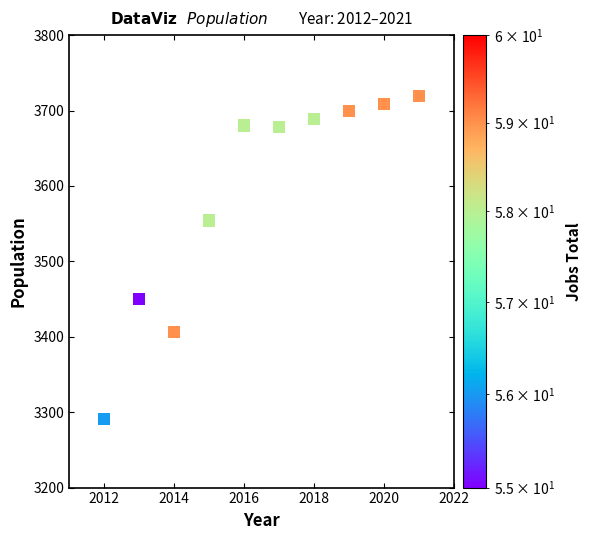

What is the range of Y values (max minus min)?

428